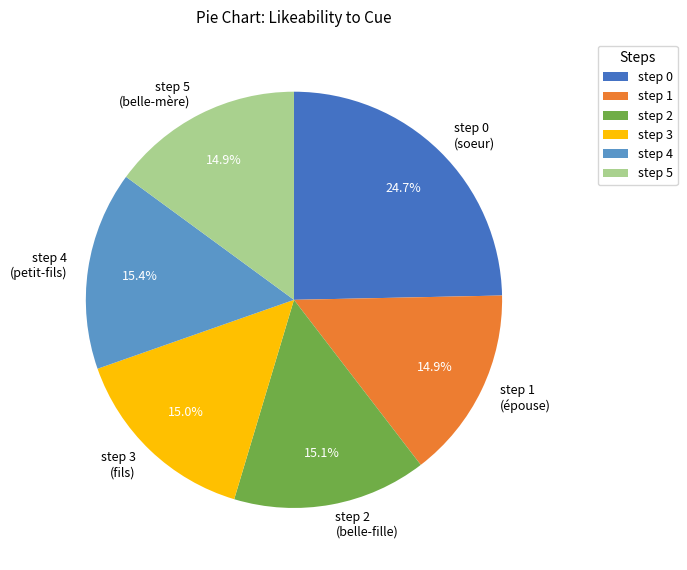

Combined, what portion of the pie is step 5 (belle-mère) and step 0 (soeur)?

39.6%